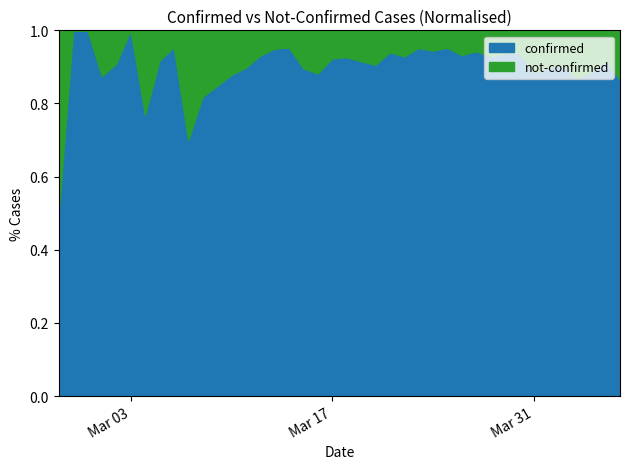

What are all the series names shown in the legend?

confirmed, not-confirmed